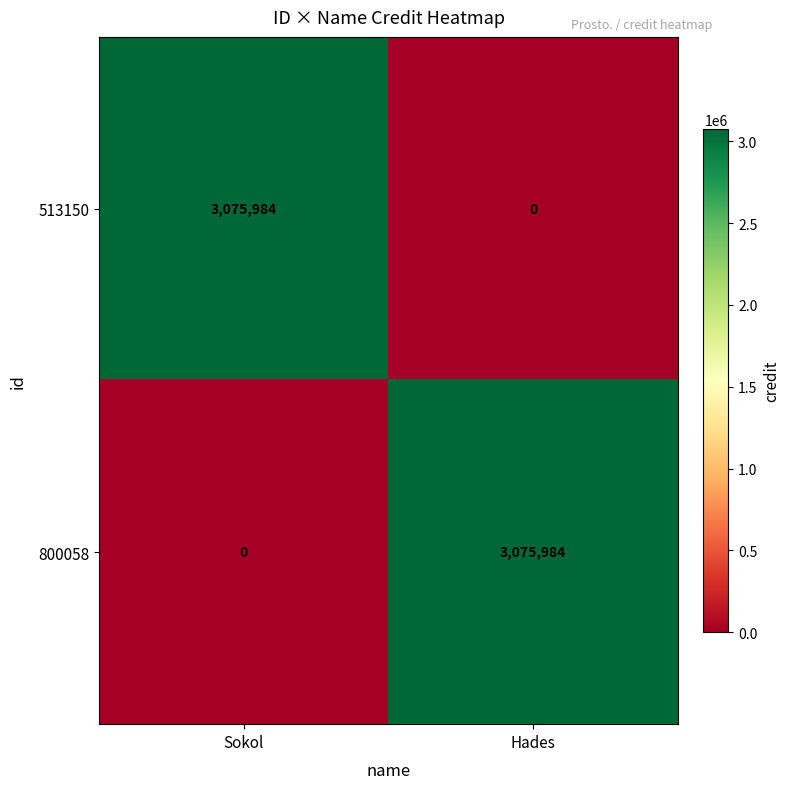

The 800058 series shows 0 at Sokol. True or false?

True